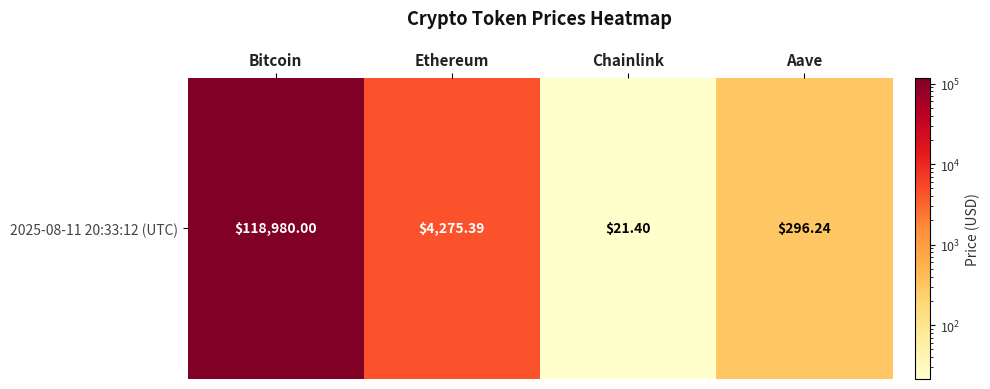

What is the smallest value displayed?

21.4